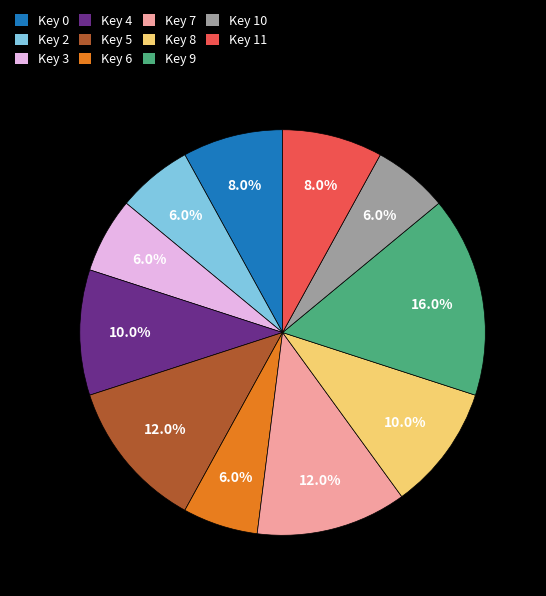

Is it true that Key 3 is 6% of the pie?

True